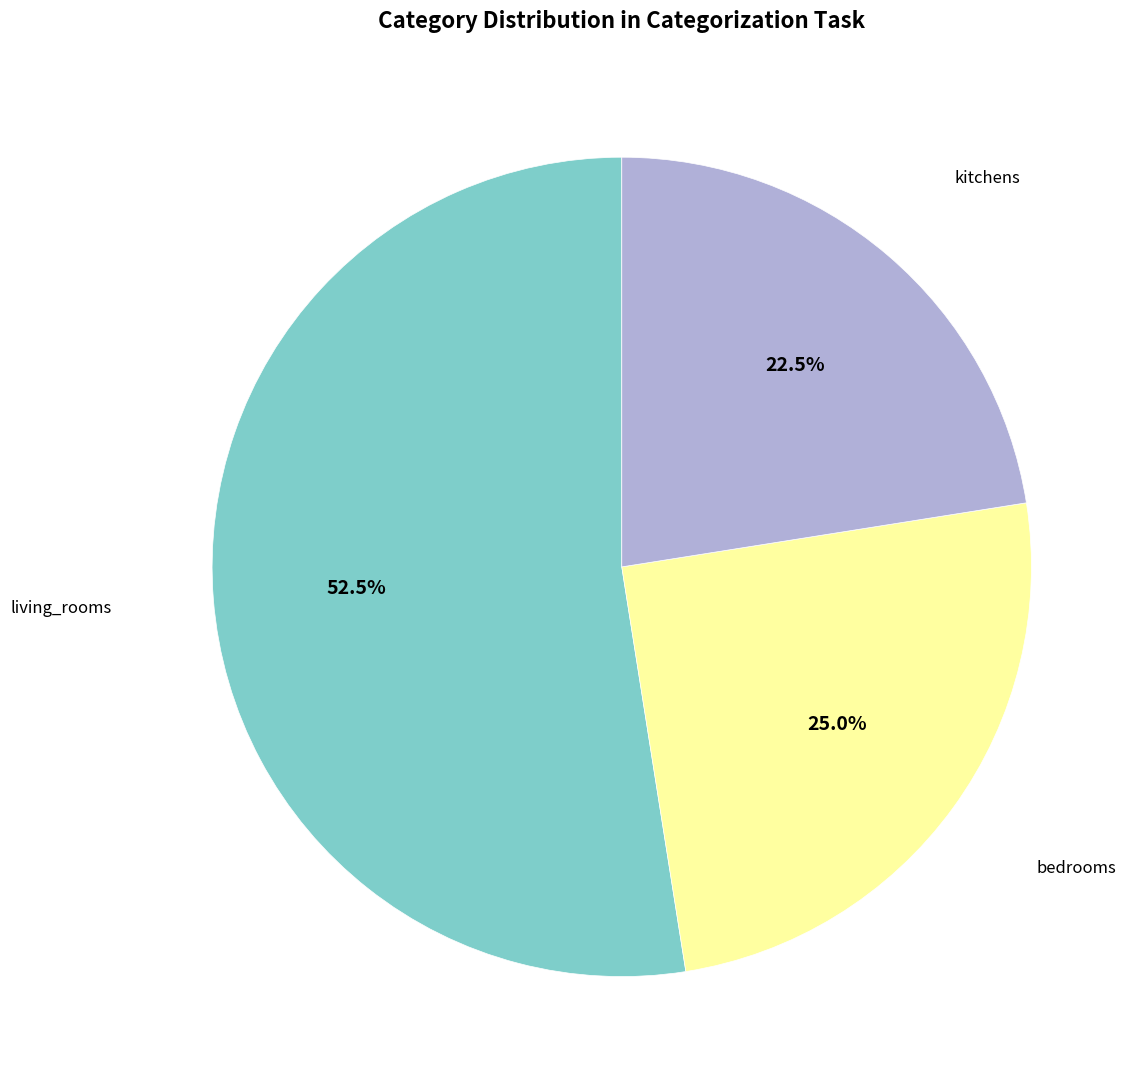

Does any single category account for the majority?

Yes